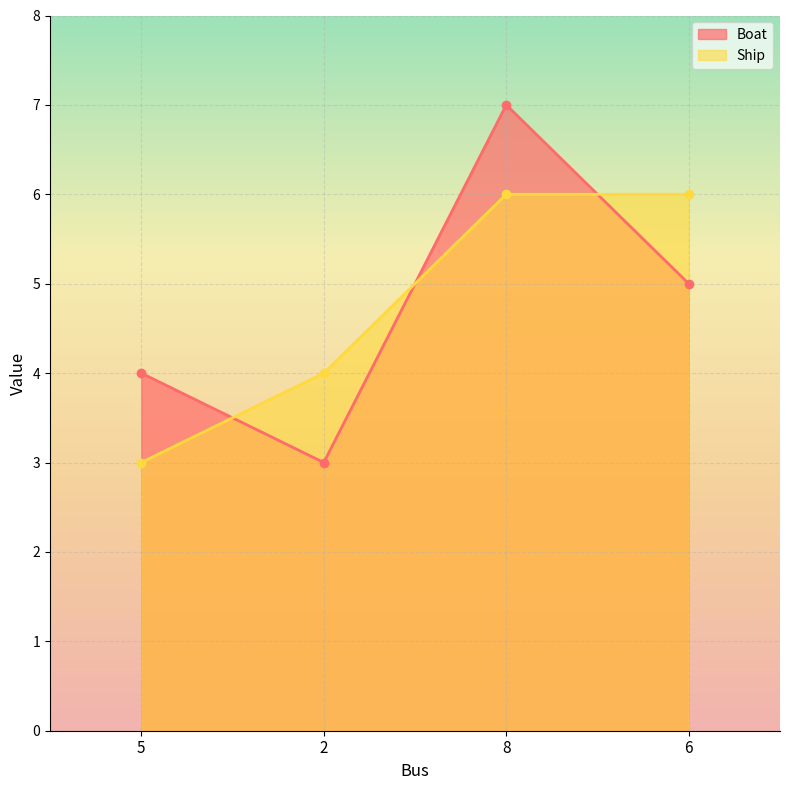

List the labels in order of Boat value, largest first.

8, 6, 5, 2